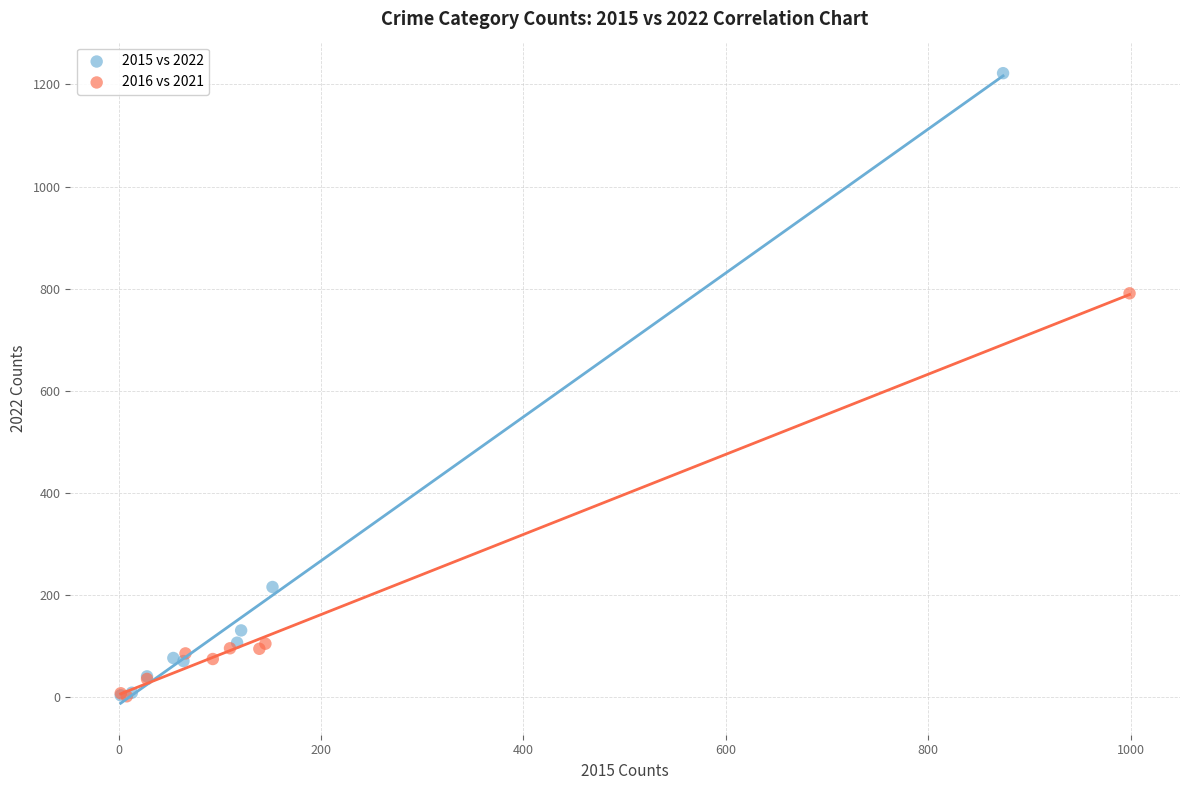

Which series reaches the maximum Y coordinate?

2015 vs 2022